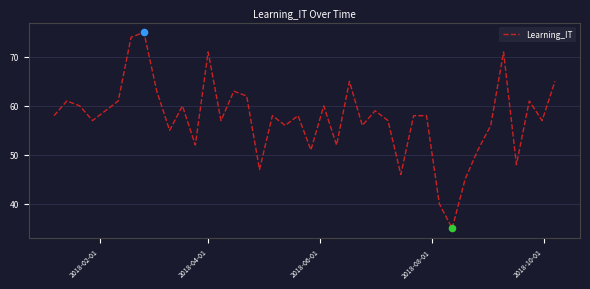

What is the greatest value displayed?

75